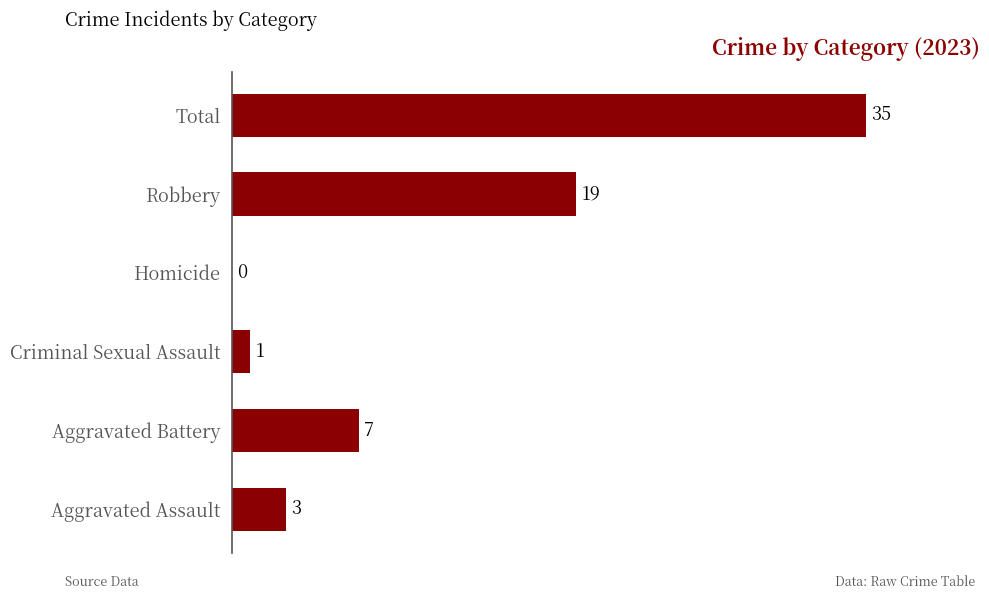

What is the average value?

11